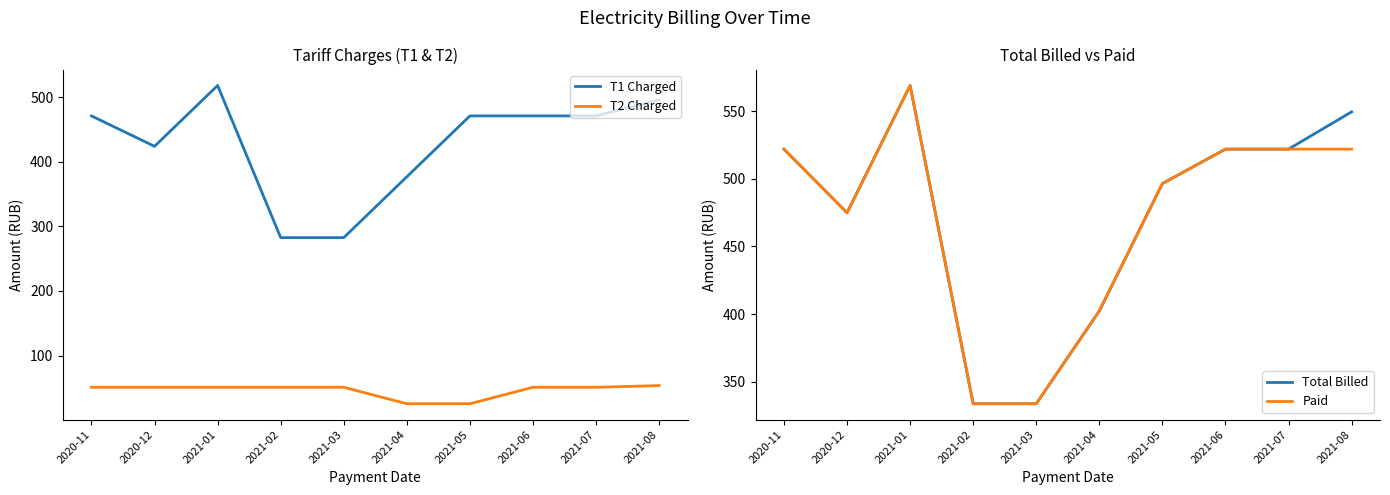

Reading left to right, transcribe all the data shown in this chart.

T1 Charged: 471.0	423.9	518.1	282.6	282.6	376.8	471.0	471.0	471.0	496.0
T2 Charged: 51.0	51.0	51.0	51.0	51.0	25.5	25.5	51.0	51.0	53.6
Total Billed: 522.0	474.9	569.1	333.6	333.6	402.3	496.5	522.0	522.0	549.6
Paid: 522.0	474.9	569.1	333.6	333.6	402.3	496.5	522.0	522.0	522.0